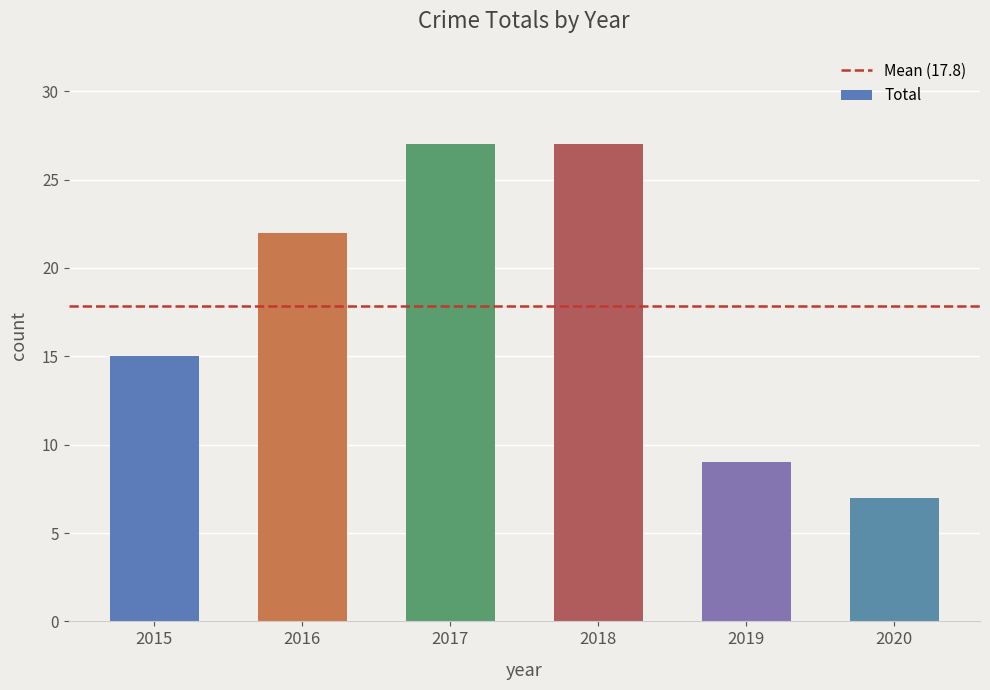

Count the number of categories in the chart.

6